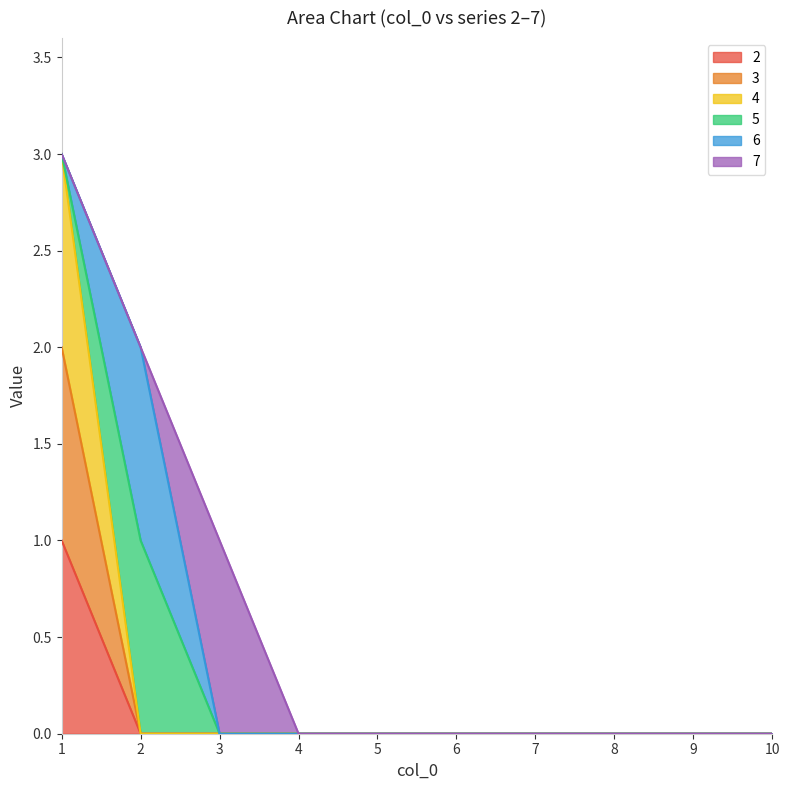

Between 8 and 9, which is larger?

8